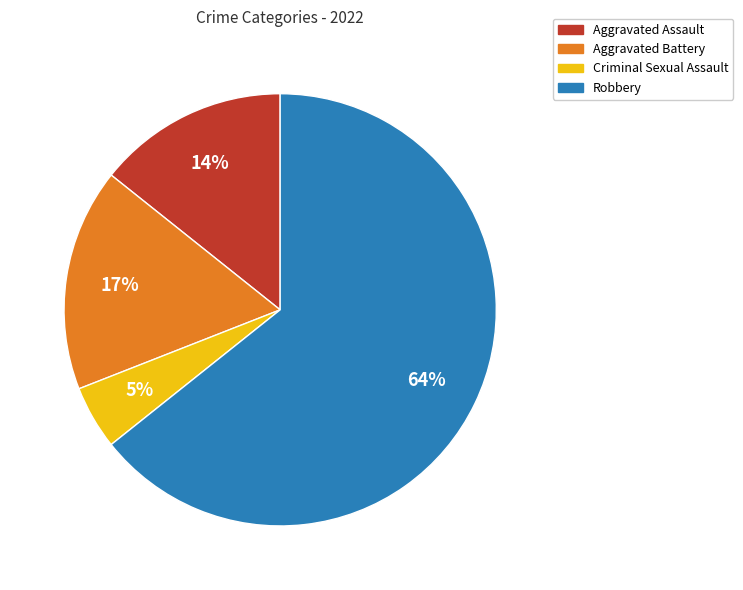

Is Robbery the majority of the pie?

Yes